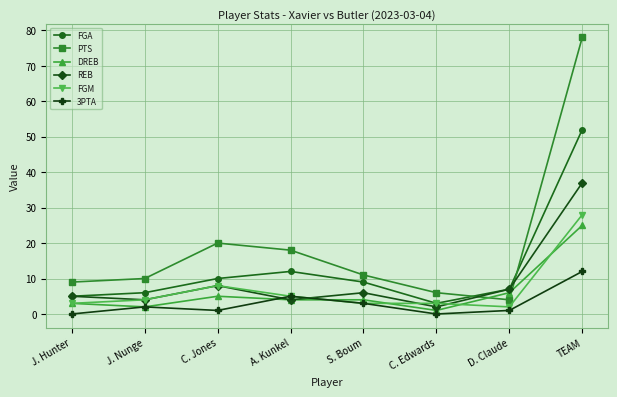

At which category does REB reach its first local valley?

J. Nunge